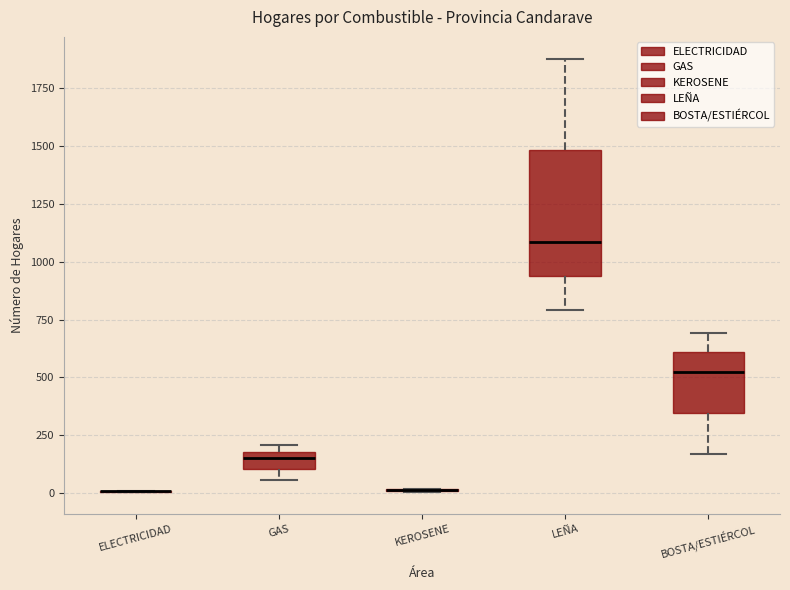

Reading left to right, transcribe this box plot: for each box, give where its median line is, the range the box spans, and where its two whiskers end, as read against the y-axis. The values are not printed on the chart, so give them approximately, as read against the axis.

ELECTRICIDAD: box collapsed to a line at 0, whiskers 0 to 0
GAS: median 150, box 100 to 200, whiskers 50 to 200 (just above the box's upper edge)
KEROSENE: box collapsed to a line at 0, whiskers 0 to 0
LEÑA: median 1100, box 950 to 1500, whiskers 800 to 1900
BOSTA/ESTIÉRCOL: median 500, box 350 to 600, whiskers 150 to 700